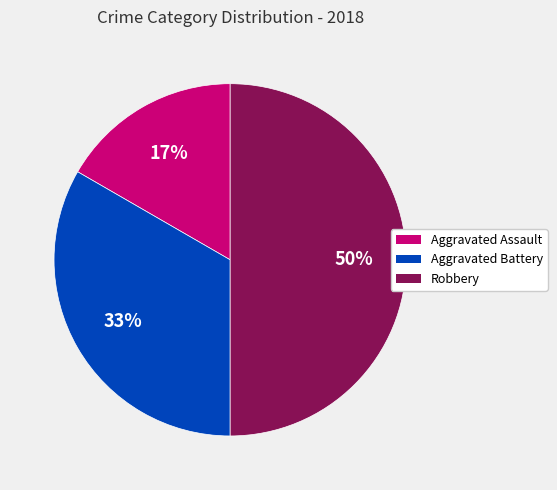

Which has a higher value, Aggravated Assault or Robbery?

Robbery